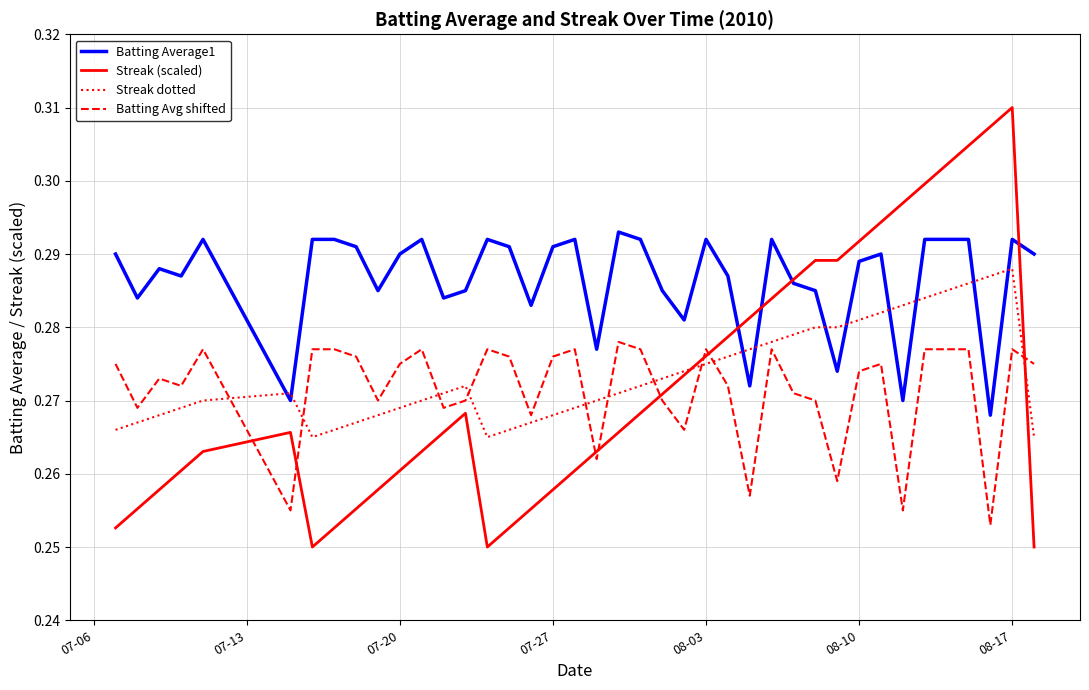

How many Batting Average1 values are between 0 and 1?

40